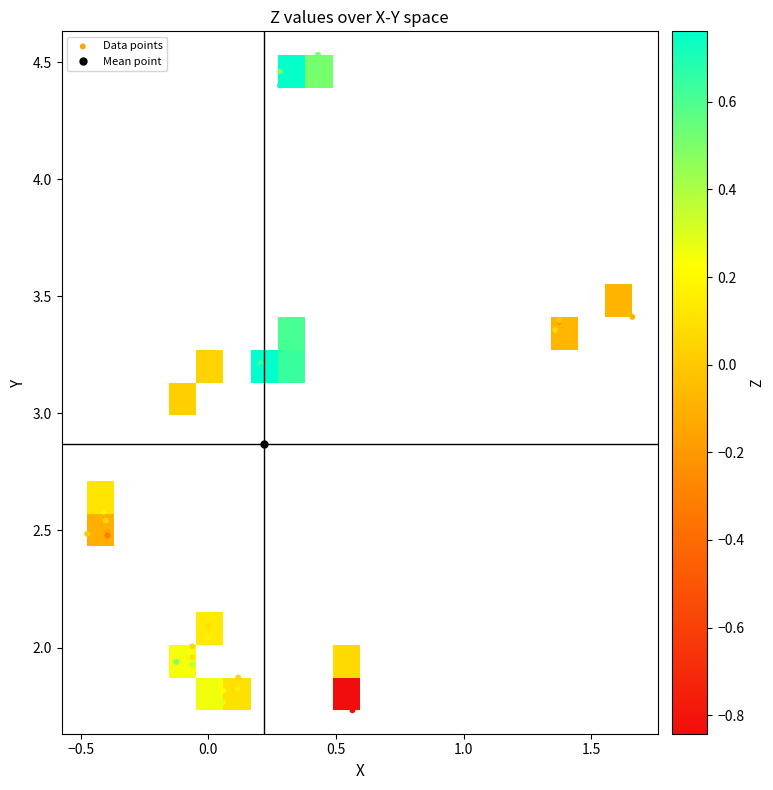

Reading right to left, what are all the values shown in this chart?

X: -0.4	0.6	-0.1	-0.1	0.0	0.0	-0.1	-0.1	-0.1	0.1	0.1	0.1	0.1	0.3	0.3	0.4	0.4	0.3	0.4	0.0	-0.1	-0.1	1.7	1.4	1.4	0.2	0.2	0.2	-0.4	-0.4	-0.5	0.5	1.4	1.4	0.3	0.3	0.2	-0.4	-0.4	-0.4
Y: 2.5	1.7	1.9	1.9	2.1	2.0	2.0	2.0	1.9	1.9	1.8	1.8	1.8	4.4	4.4	4.5	4.5	4.5	4.4	3.1	3.1	3.1	3.4	3.4	3.4	3.2	3.2	3.2	2.6	2.5	2.5	1.9	3.4	3.4	3.3	3.2	3.2	2.6	2.5	2.5
Z: -0.3	-0.8	0.5	0.4	0.1	0.2	0.1	0.1	0.2	0.1	0.2	0.3	0.1	0.9	0.9	0.5	0.5	0.5	0.5	0.0	0.0	0.0	-0.1	-0.0	0.1	0.8	0.8	0.8	0.2	0.1	-0.0	0.1	-0.2	-0.2	0.6	0.6	0.6	0.1	-0.1	-0.2